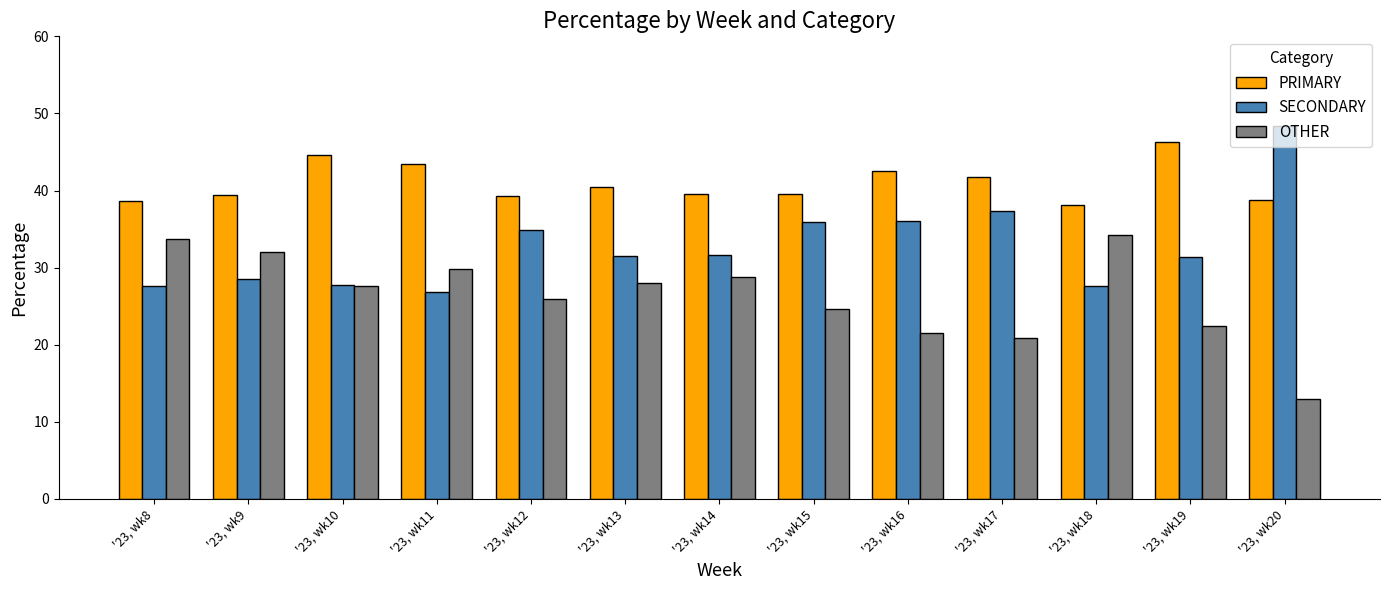

How many values in the PRIMARY series exceed 39?

10